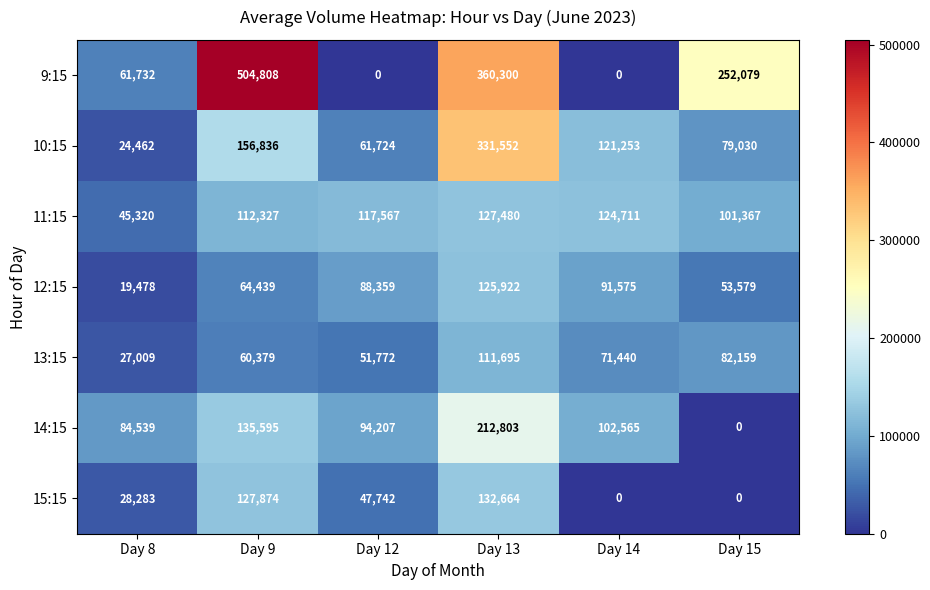

What is the difference between the highest and lowest values at Day 15?

252079